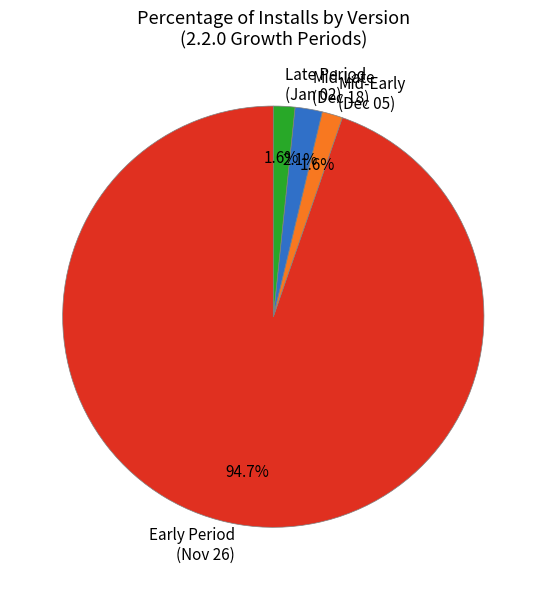

Which category has the biggest portion of the pie?

Early Period (Nov 26)